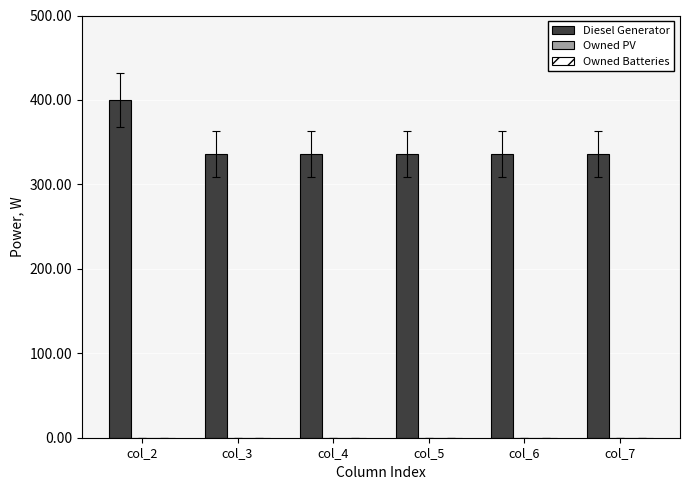

Reading left to right, extract all data points from this chart.

400	336	336	336	336	336